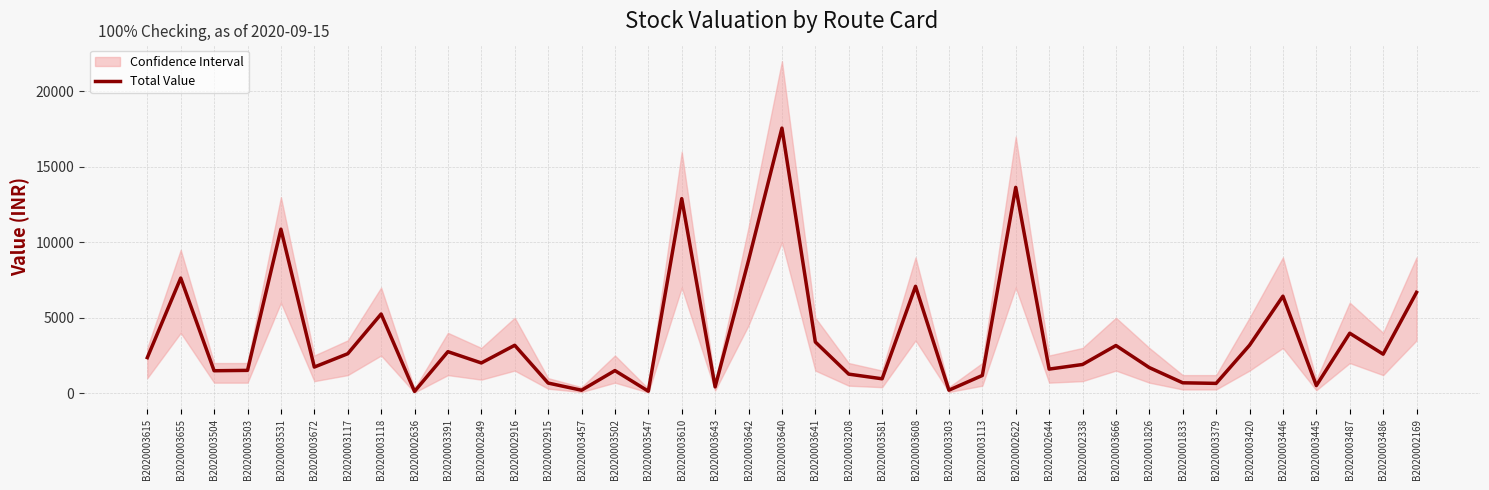

What position from the right is B2020003117?

33